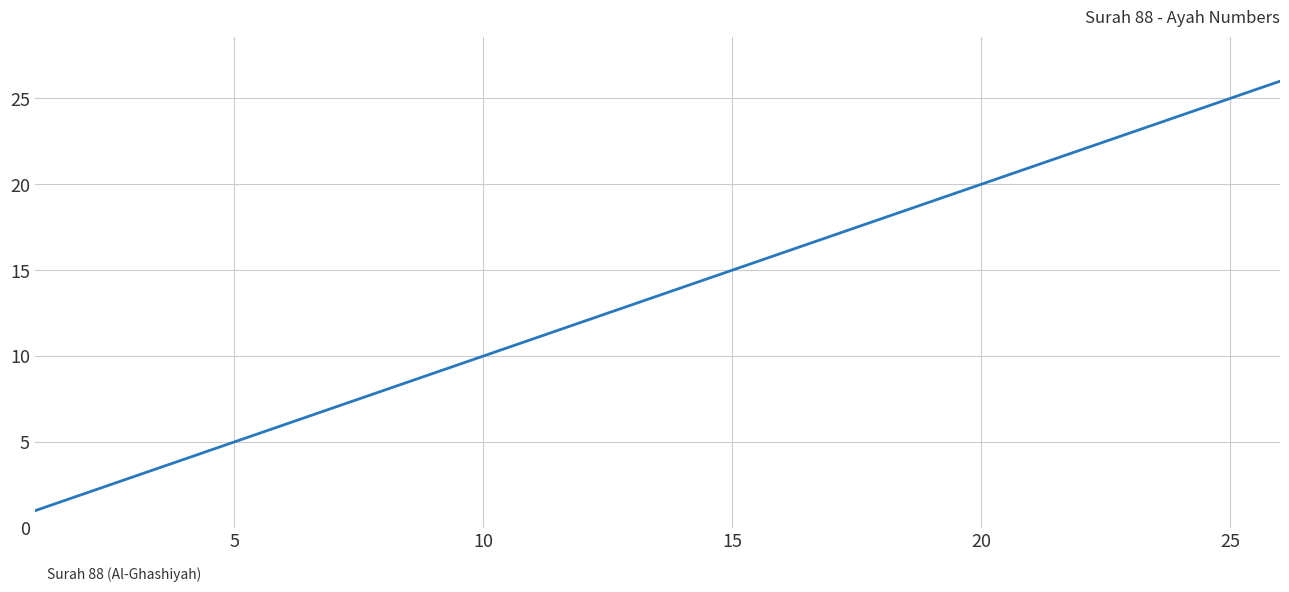

What is the maximum value shown in the chart?

26